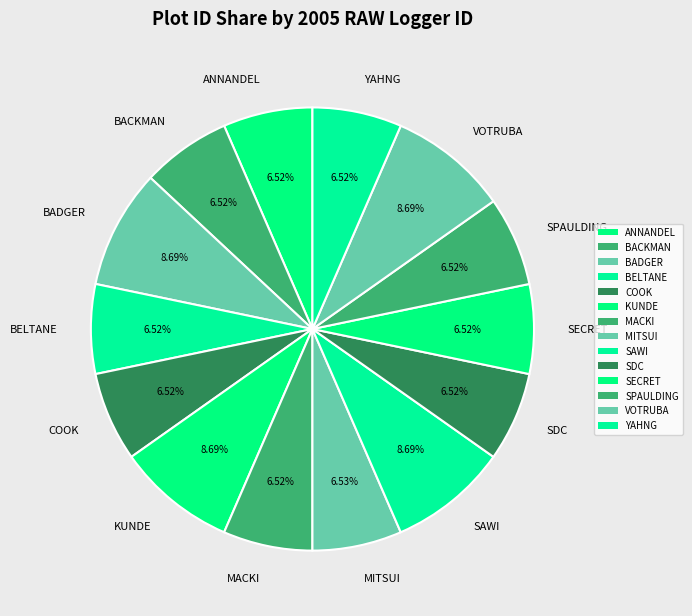

Is it true that SECRET is 1% of the pie?

False